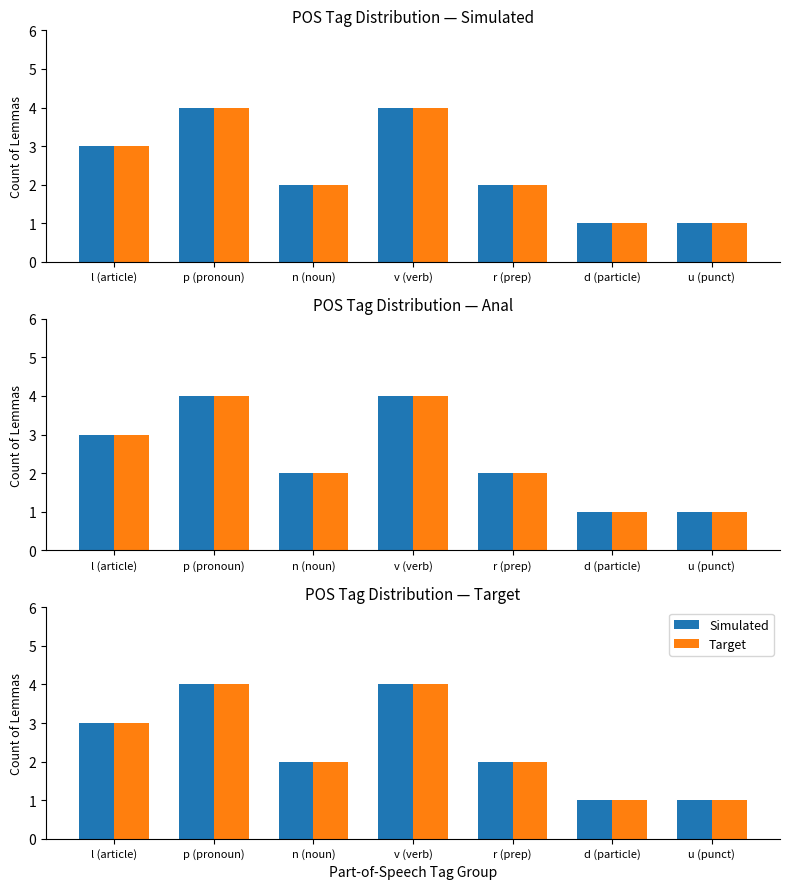

Which series has the largest total across all categories?

Simulated